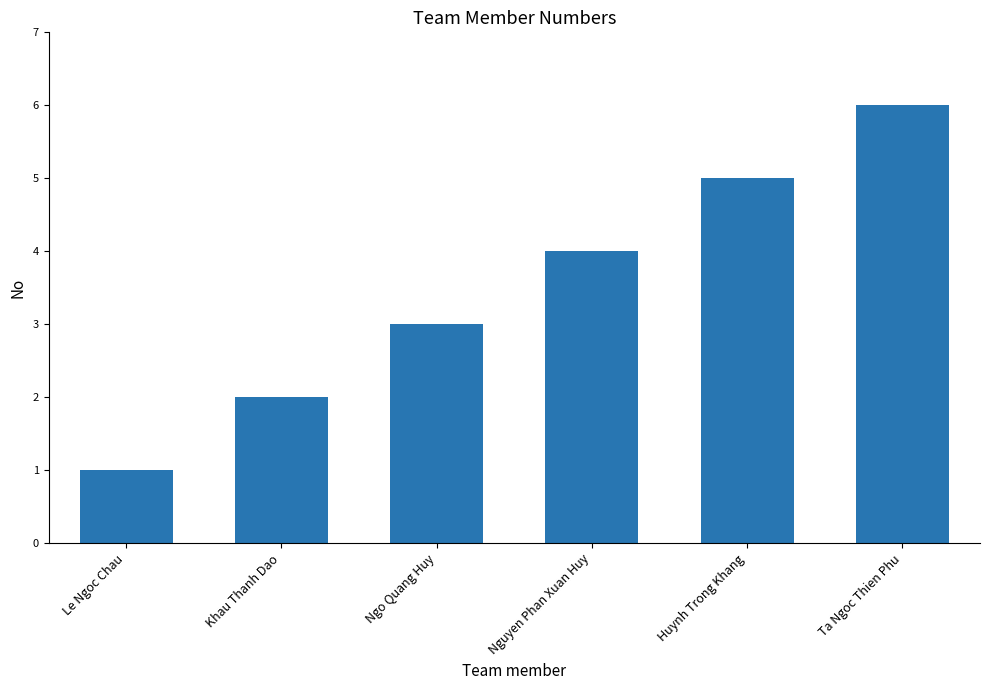

The chart shows a value of 3 at Khau Thanh Dao. True or false?

False